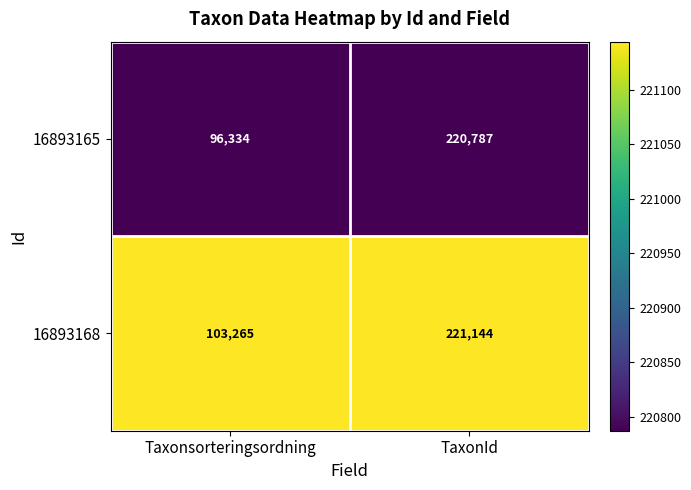

Reading right to left, what are all the values shown in this chart?

16893165: TaxonId=220787	Taxonsorteringsordning=96334
16893168: TaxonId=221144	Taxonsorteringsordning=103265